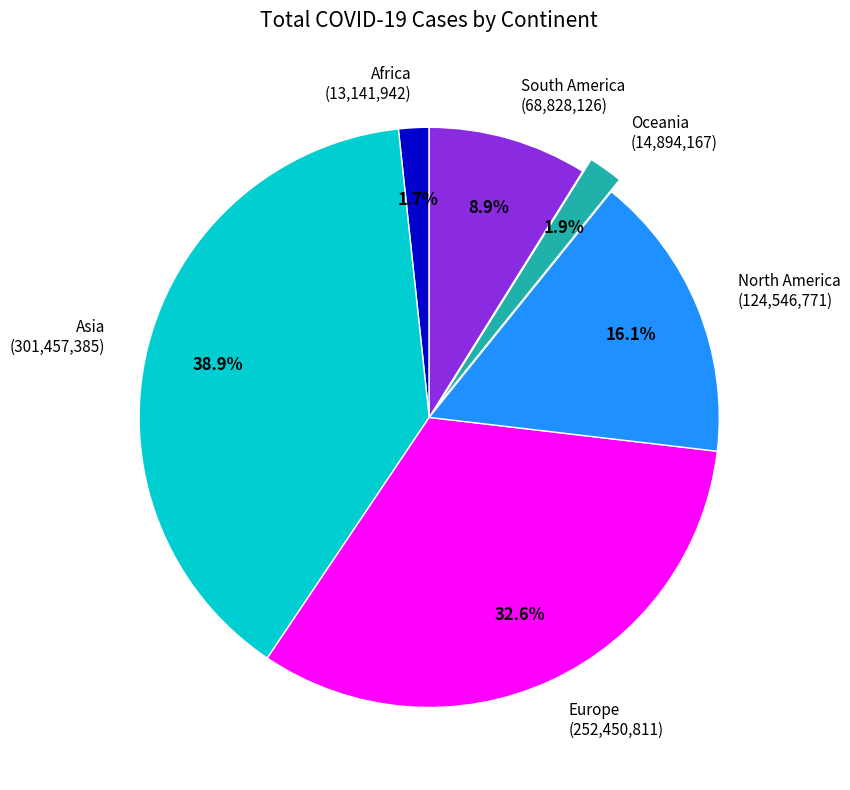

To the nearest percent, what is the difference between the Asia and Africa slice percentages?

37%